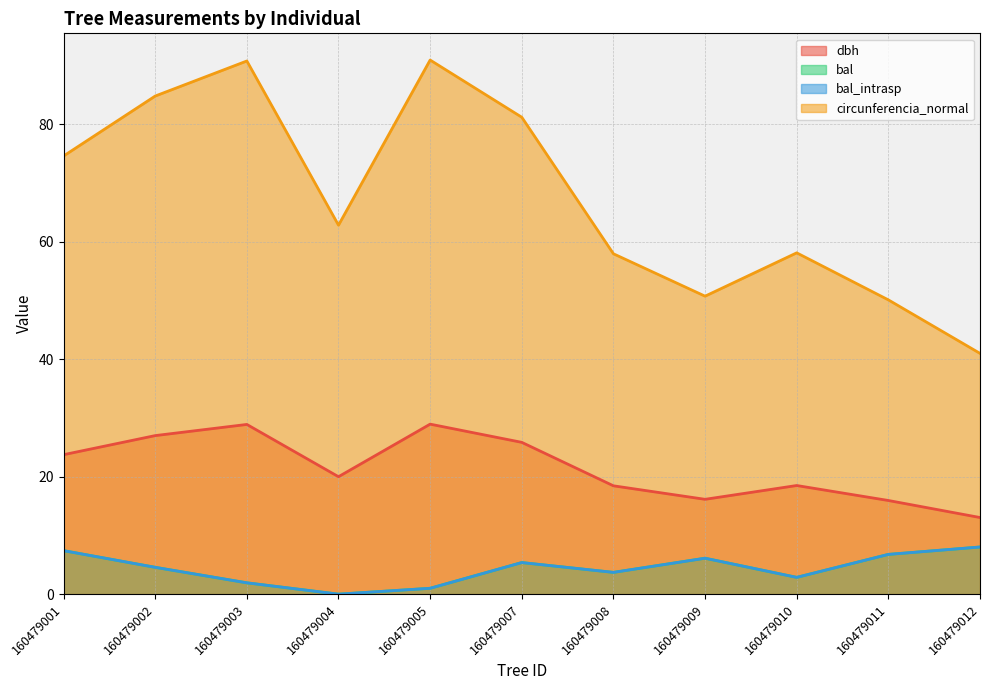

Where is dbh nearest to the value 21?

160479004